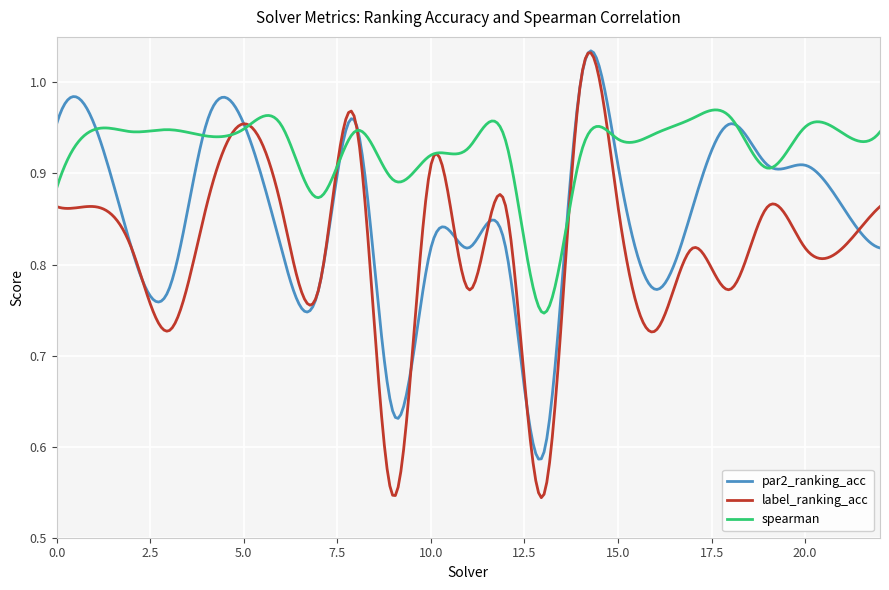

Which series has the largest total across all categories?

spearman